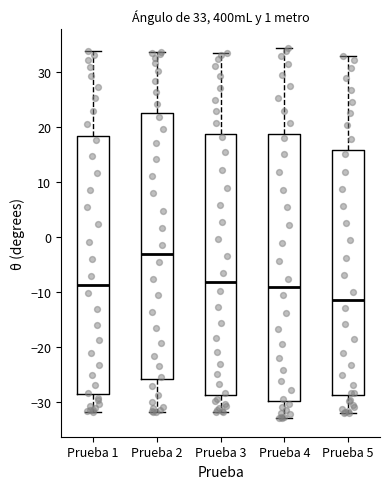

Which box has the lowest median line?

Prueba 5